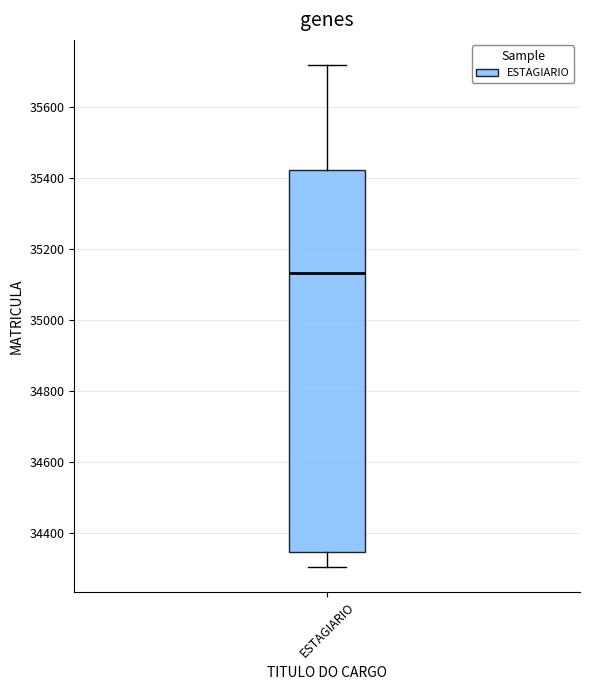

Read this box plot against the y-axis: the position of the median line, the range covered by the box, and the ends of both whiskers. The values are not printed on the chart, so give them approximately, as read against the axis.

median 35140, box 34340 to 35420, whiskers 34300 to 35720